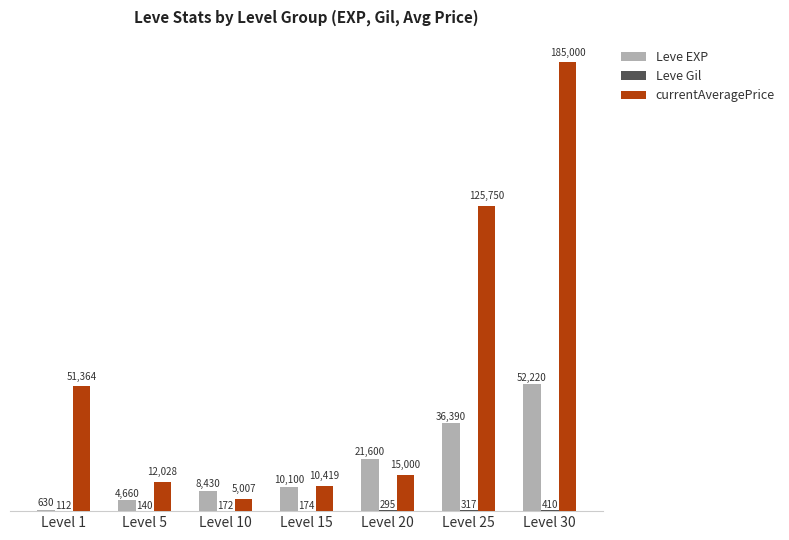

What is the approximate value of currentAveragePrice at Level 5, to the nearest 100?

12000